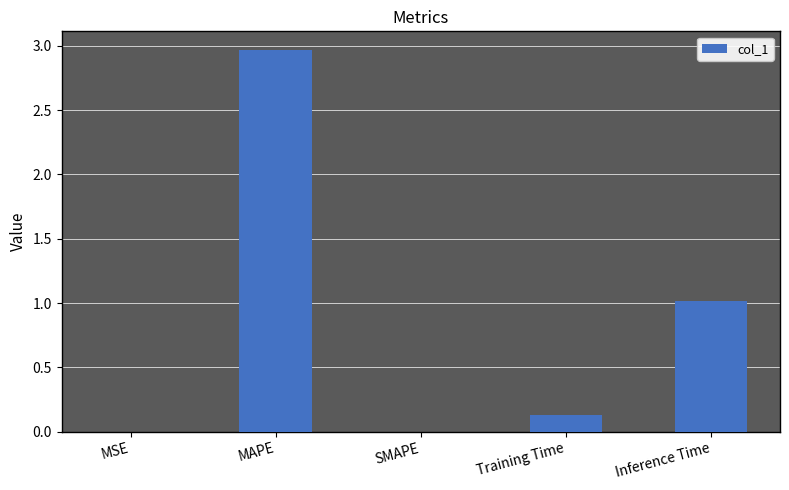

What is the difference between the values at Inference Time and MSE?

1.0